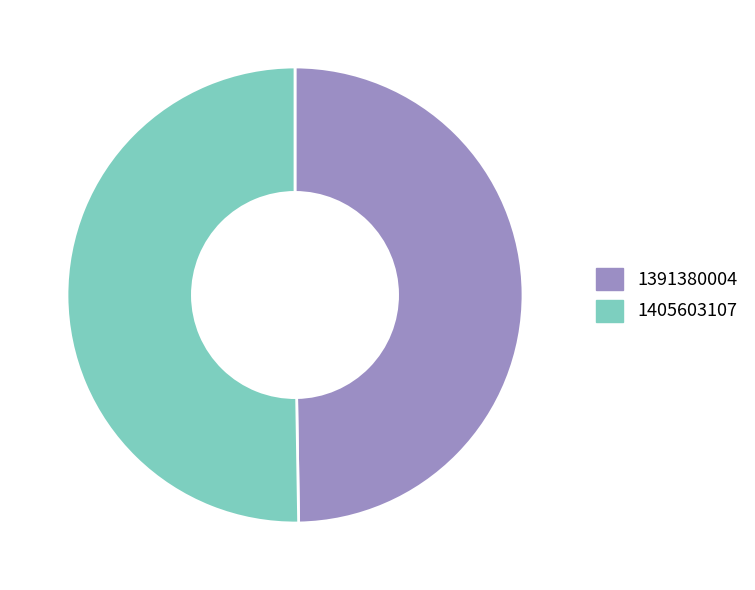

Which slice represents more than half of the pie?

1405603107